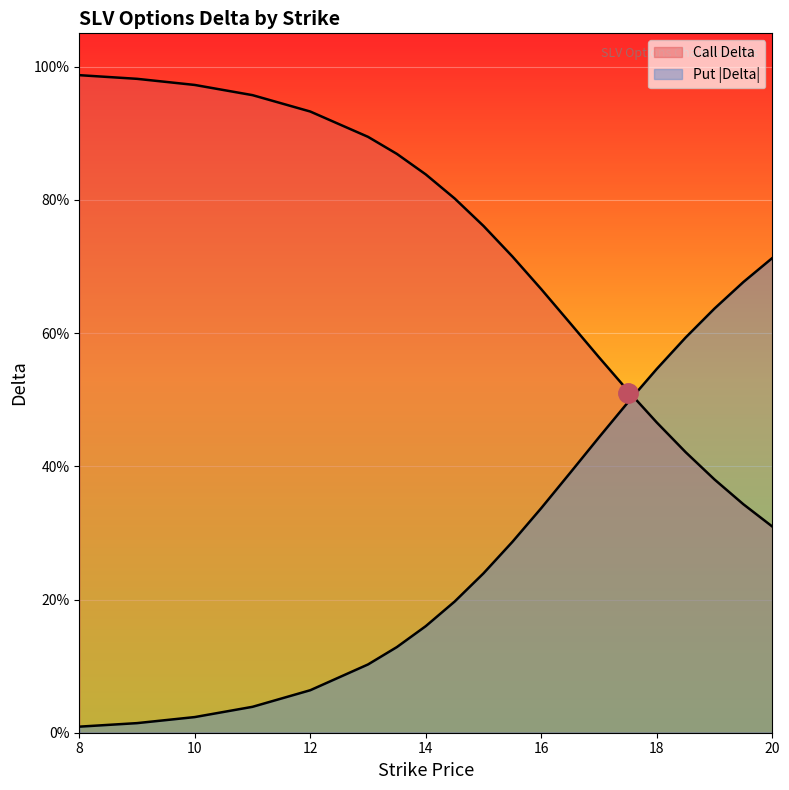

What is the lowest value of the Call Delta series?

0.3